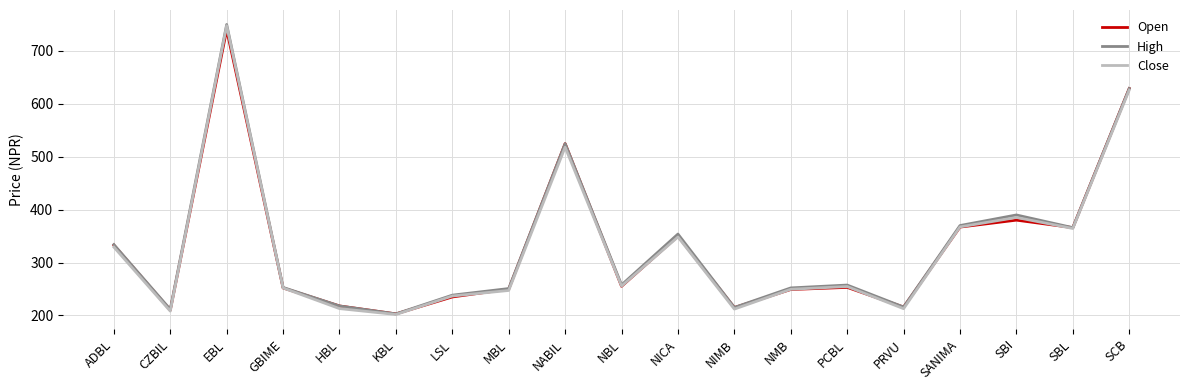

At which category is the sum across all series the highest?

EBL